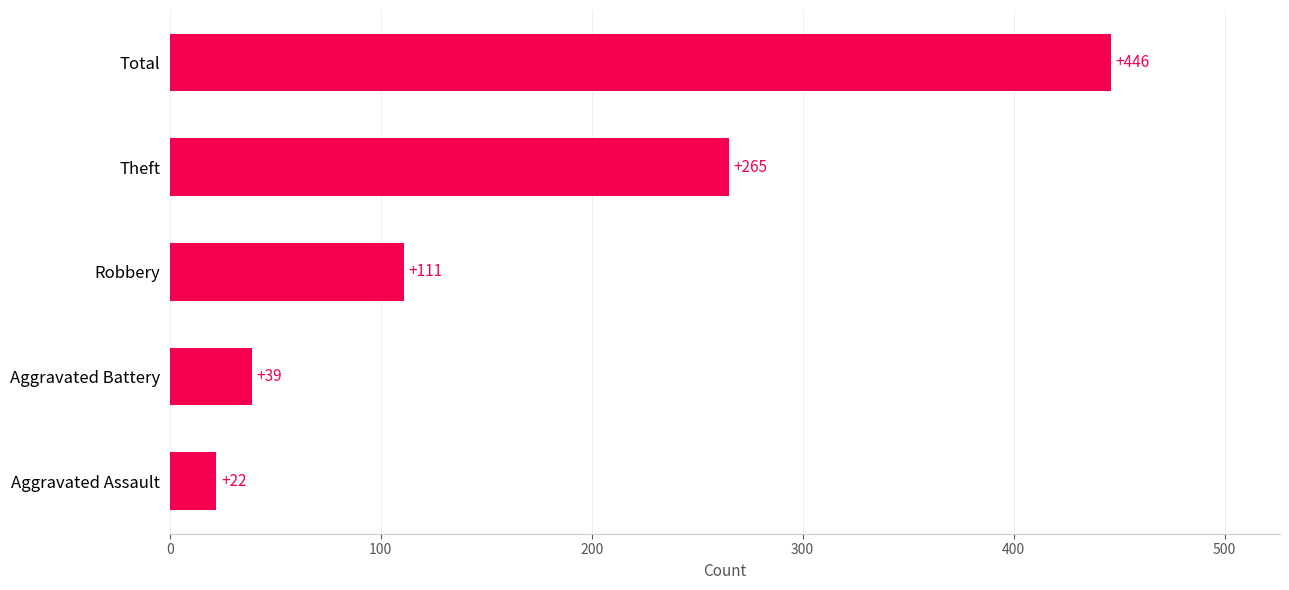

What is the difference between the maximum and minimum values?

424